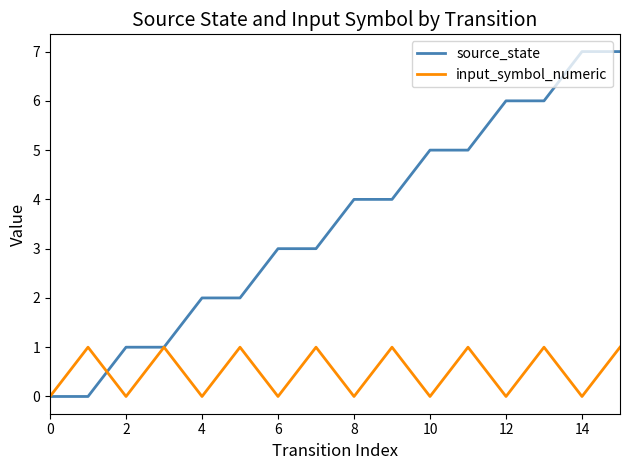

List the series in order of their overall mean, highest first.

source_state, input_symbol_numeric